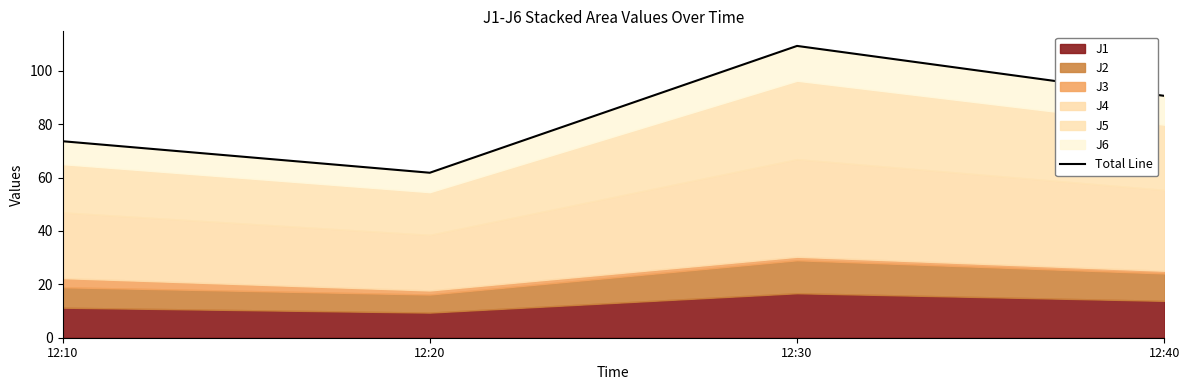

Does the chart have visible grid lines?

No